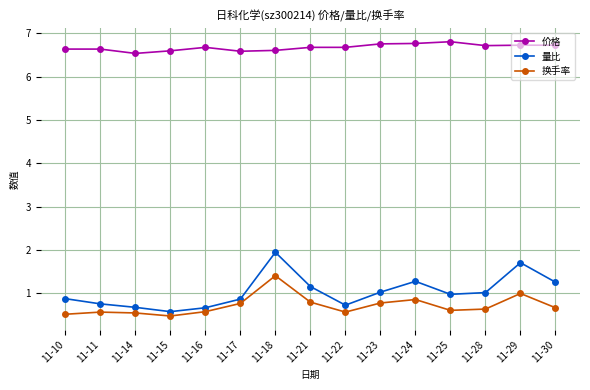

Which series has the largest total across all categories?

价格